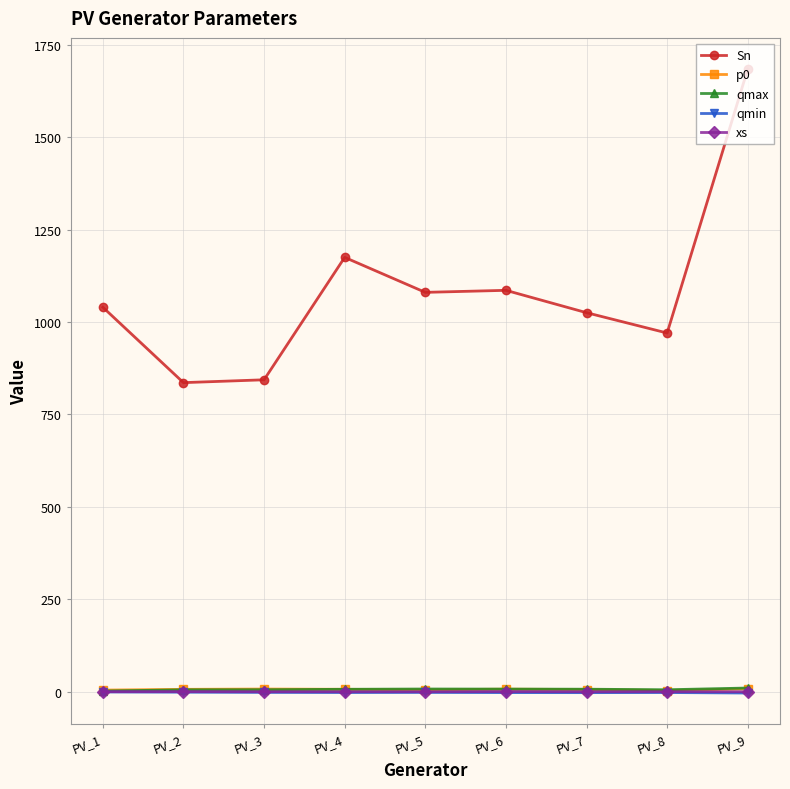

True or false: p0 and xs intersect in this chart.

False